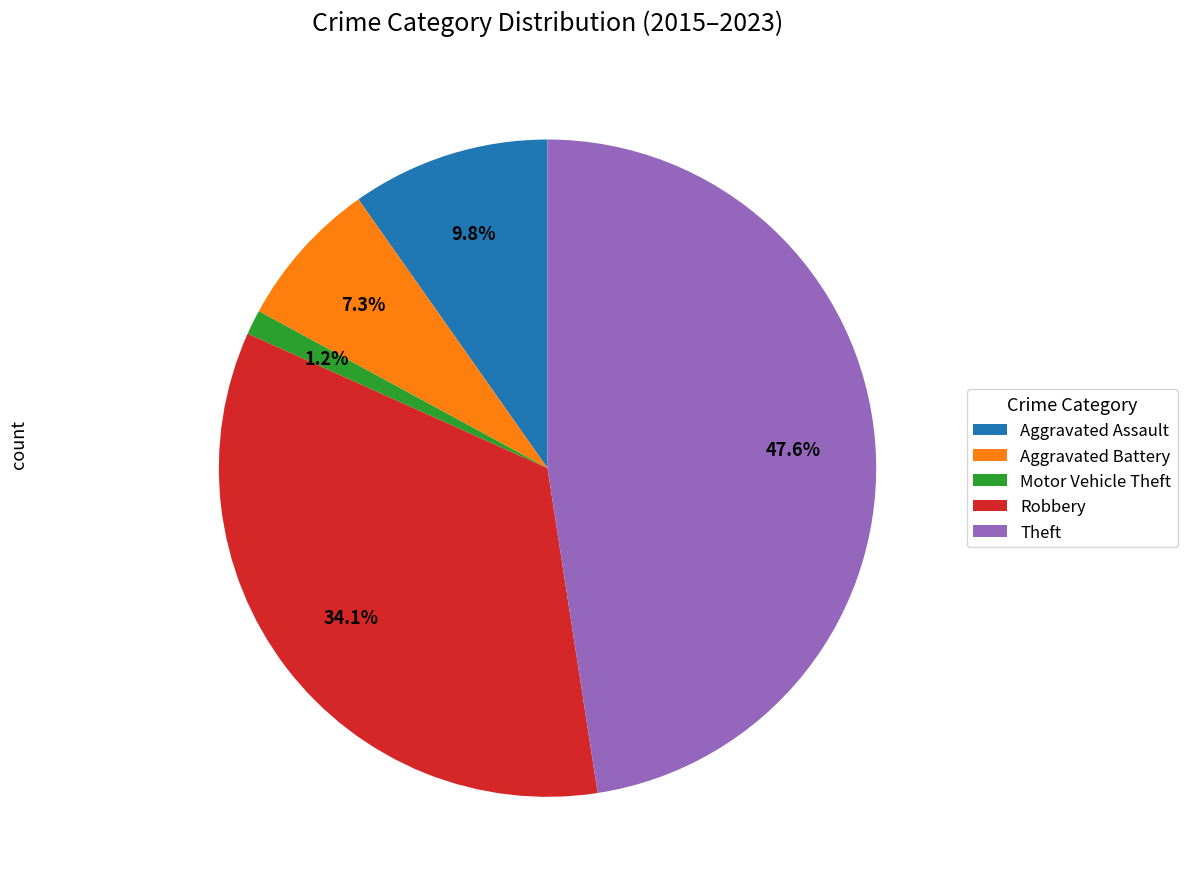

To the nearest percent, what is the difference between the largest and smallest slice percentages?

46%